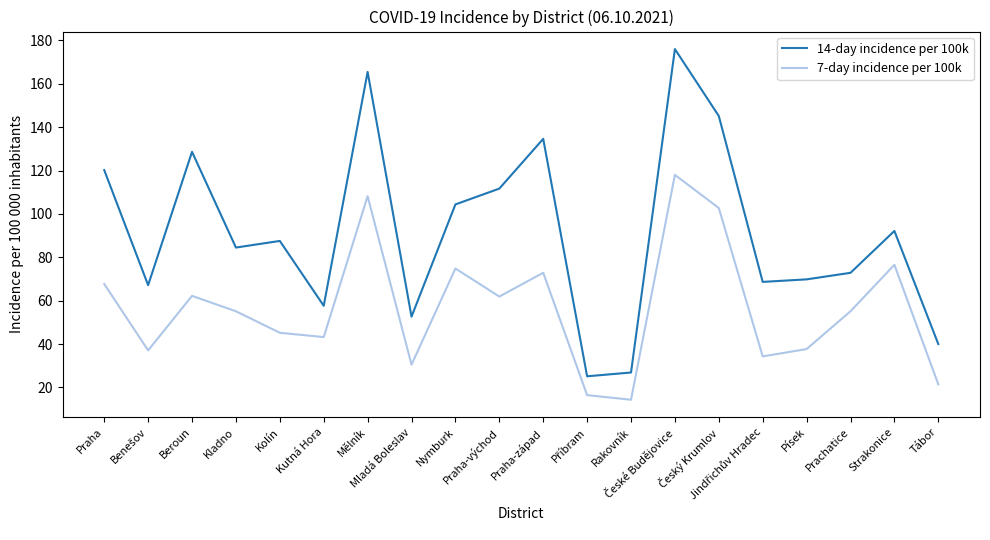

What is the greatest value displayed?

176.0